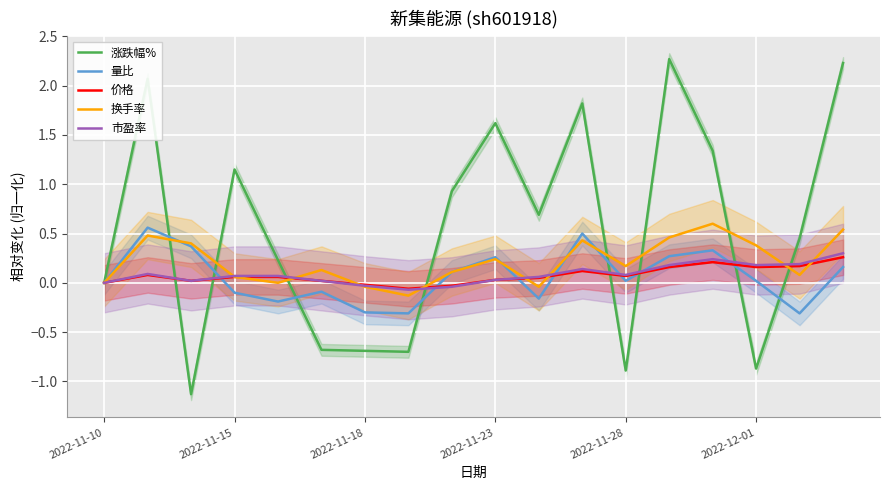

True or false: 涨跌幅% and 换手率 cross at least once.

True